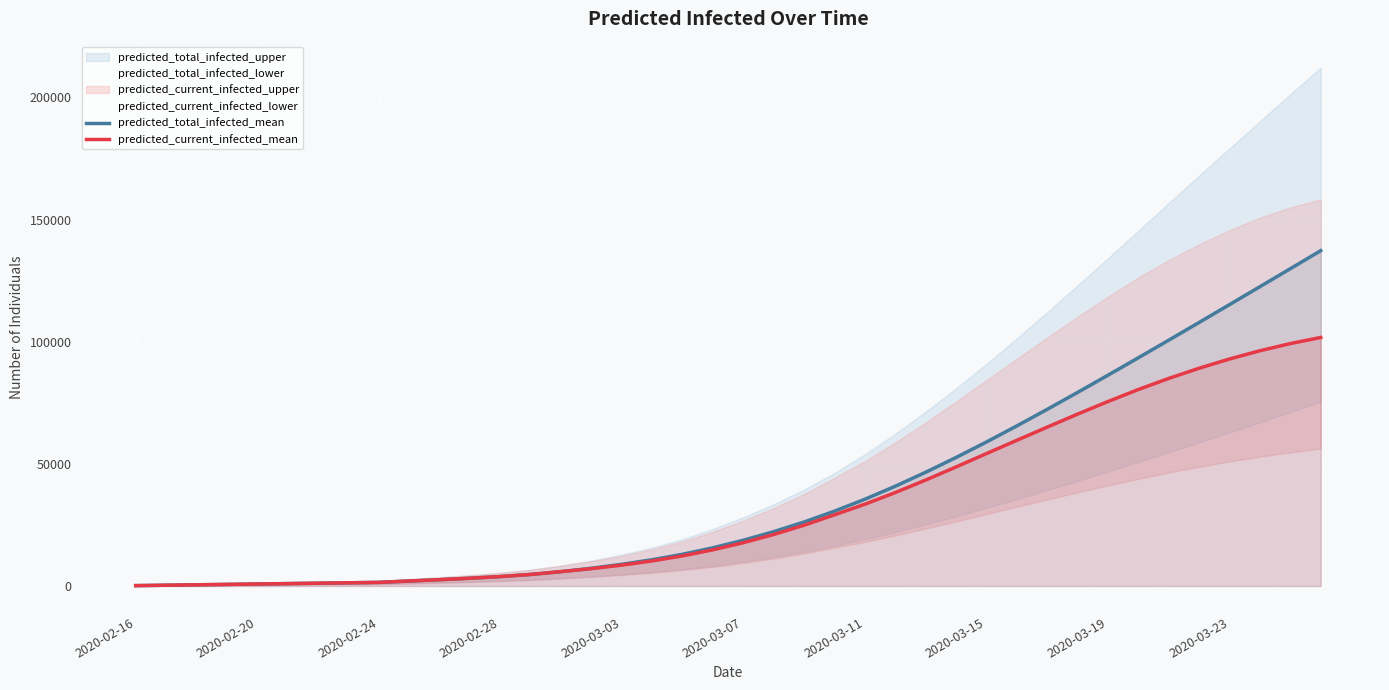

True or false: predicted_total_infected_mean has a value of 278 at 2020-02-16.

False